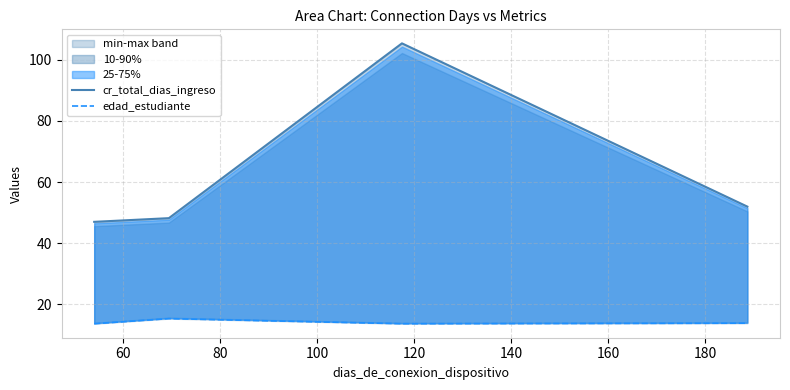

True or false: cr_total_dias_ingreso and edad_estudiante intersect in this chart.

False